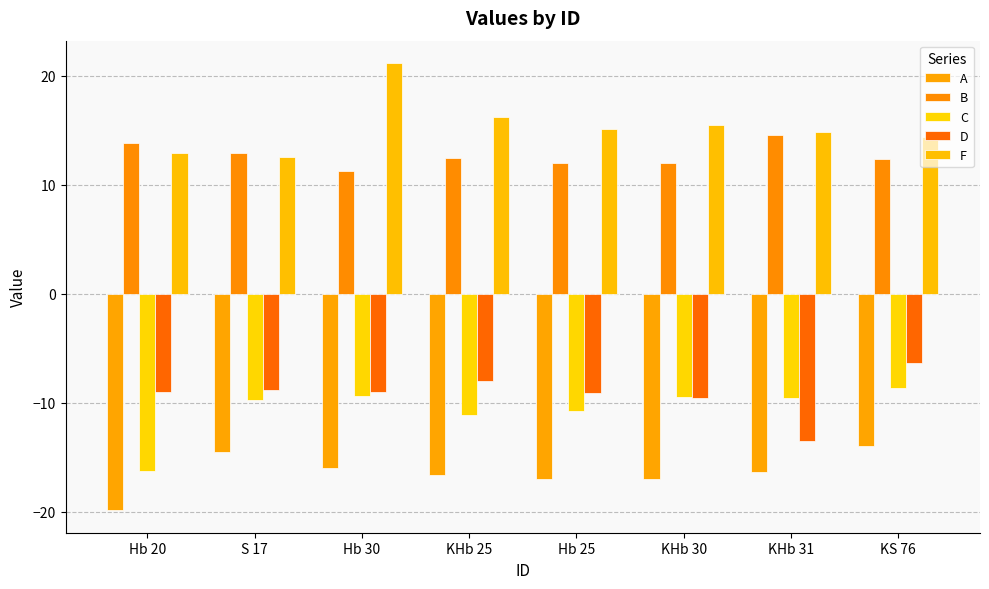

Where is C nearest to the value -12?

KHb 25